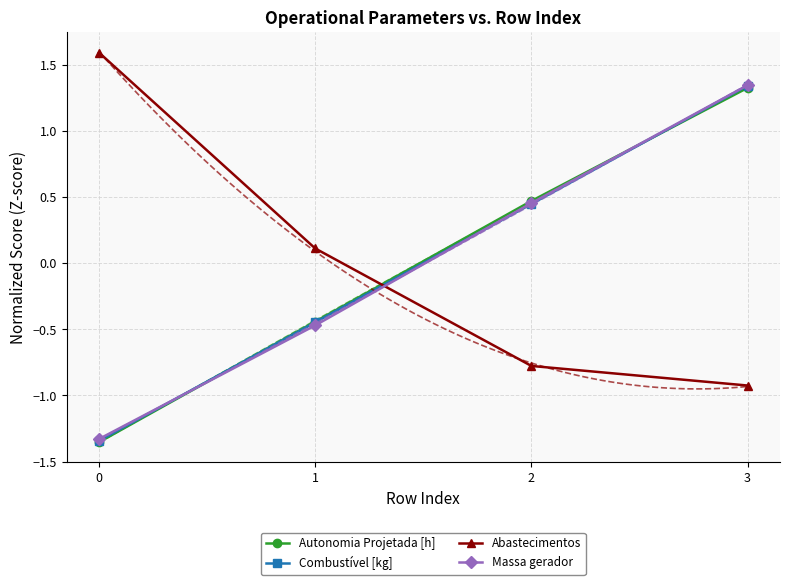

At how many categories does at least one series exceed 0?

4